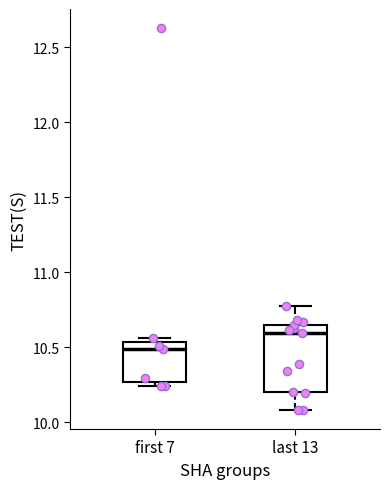

Reading left to right, read every box against the y-axis: the position of its median line, the range the box covers, and the ends of its whiskers. The values are not printed on the chart, so give them approximately, as read against the axis.

first 7: median 10.50, box 10.25 to 10.55, whiskers 10.25 (just below the box's lower edge) to 10.55 (just above the box's upper edge)
last 13: median 10.60, box 10.20 to 10.65, whiskers 10.10 to 10.75